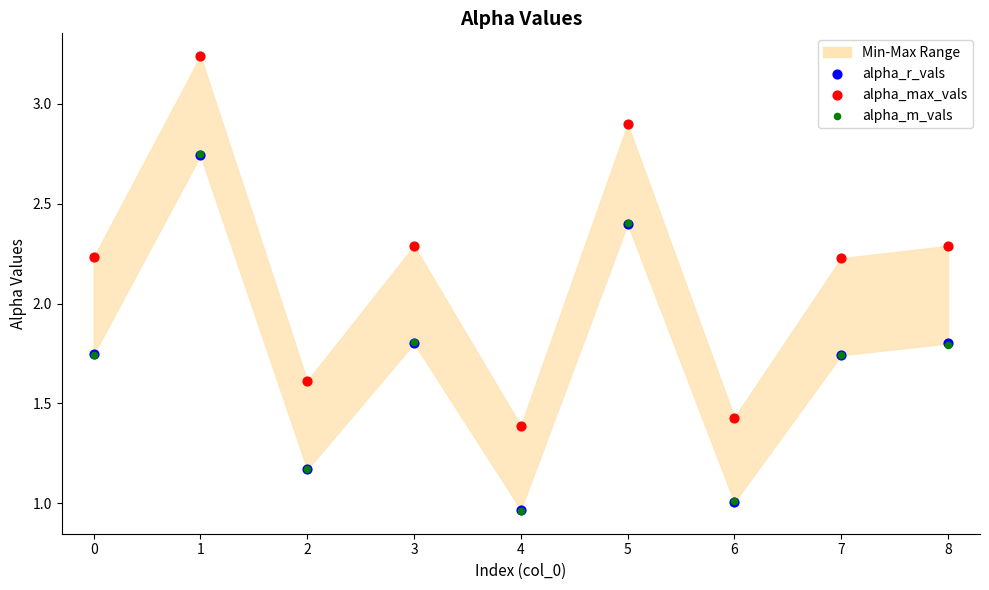

Which series contains the highest Y value?

alpha_max_vals